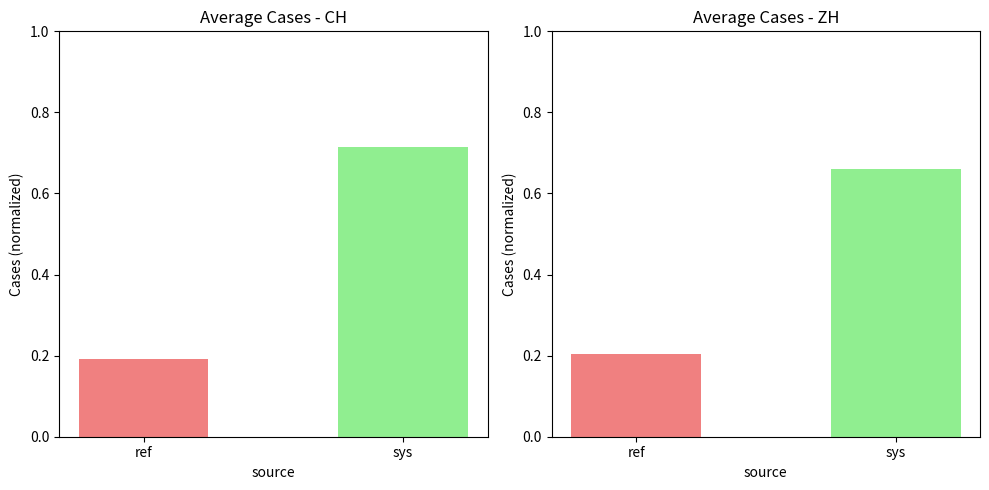

What is the difference between the ZH values at sys and ref?

0.5